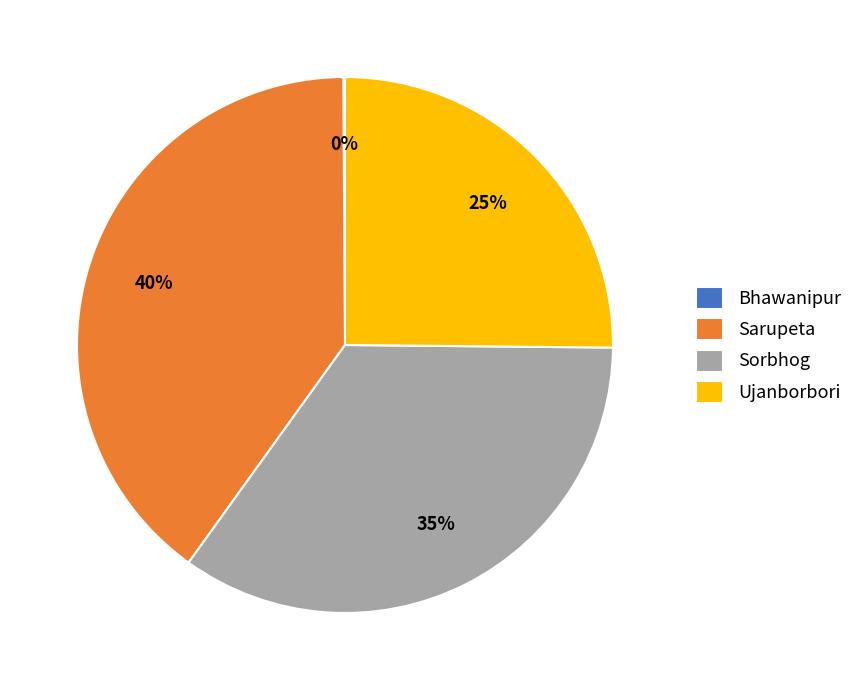

What is the largest slice in the pie chart?

Sarupeta